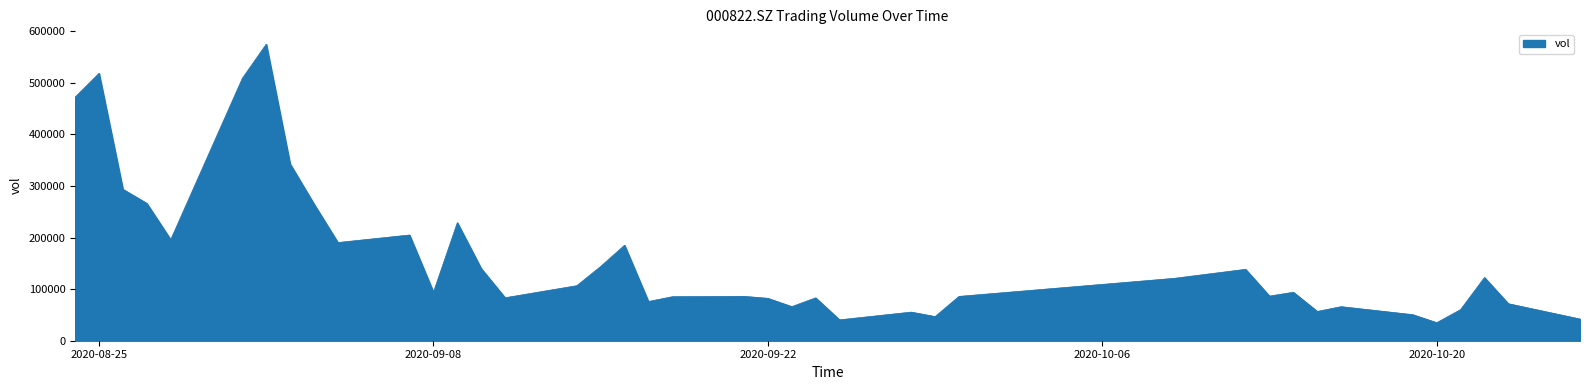

What is the difference between the maximum and minimum values?

540203.6